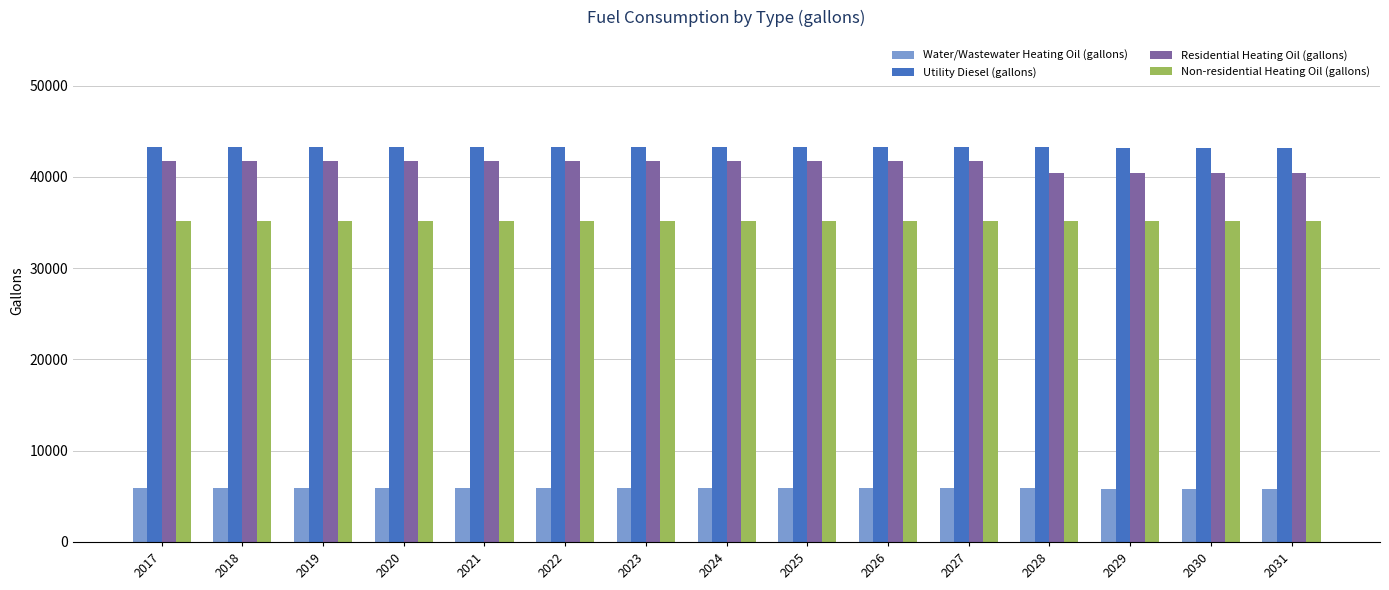

What is the sum of the Non-residential Heating Oil (gallons) values at 2020 and 2031?

70343.4